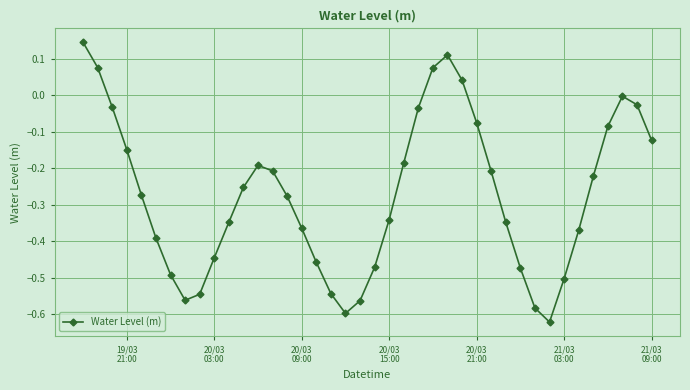

What is the difference between the second highest and minimum values?

0.7